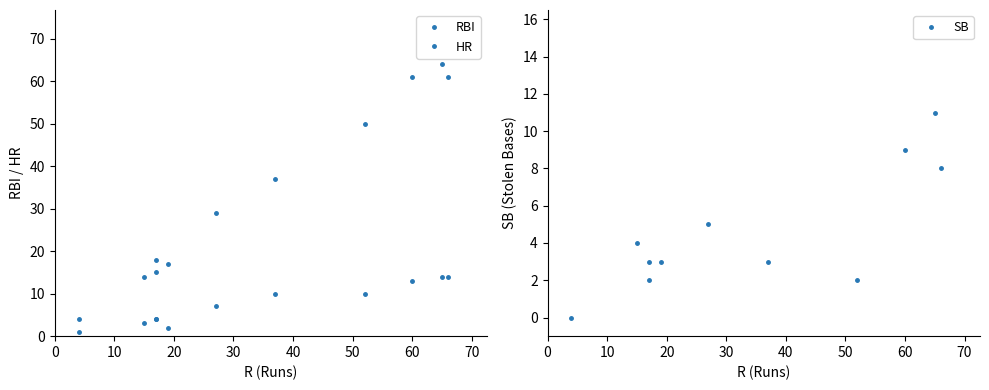

What is the total value across all series at 50?

41